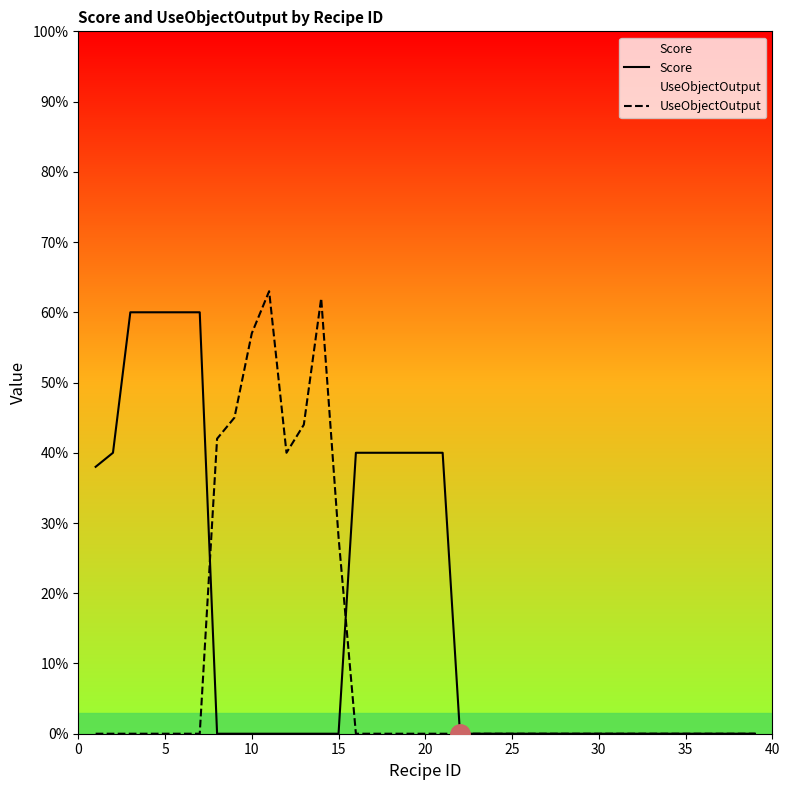

What are all the series names shown in the legend?

Score, UseObjectOutput